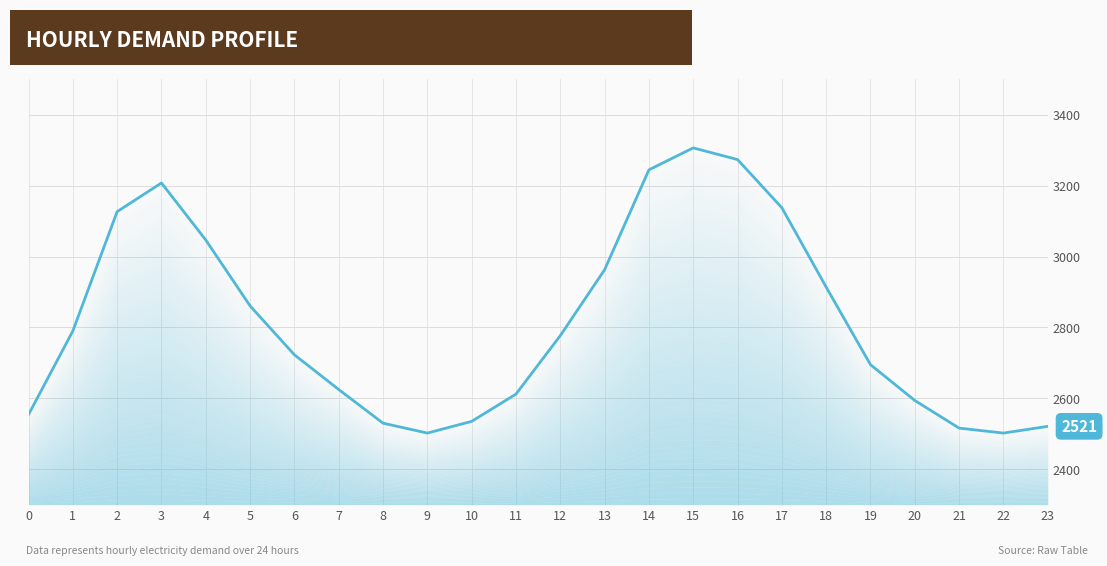

What is the change in value from 2 to 4?

-80